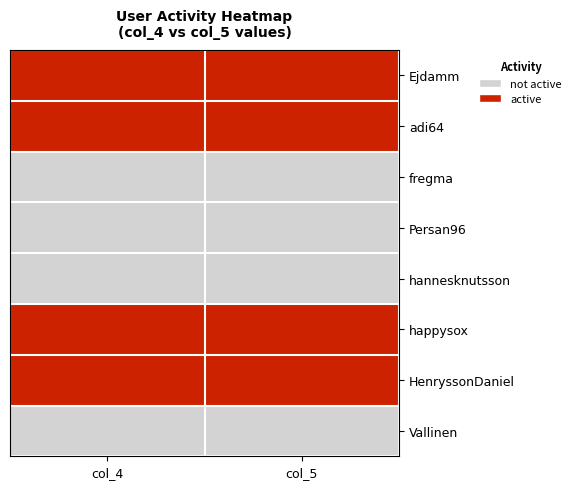

Reading right to left, what are all the values shown in this chart?

Ejdamm: col_5=1	col_4=1
adi64: col_5=1	col_4=1
fregma: col_5=0	col_4=0
Persan96: col_5=0	col_4=0
hannesknutsson: col_5=0	col_4=0
happysox: col_5=1	col_4=1
HenryssonDaniel: col_5=1	col_4=1
Vallinen: col_5=0	col_4=0